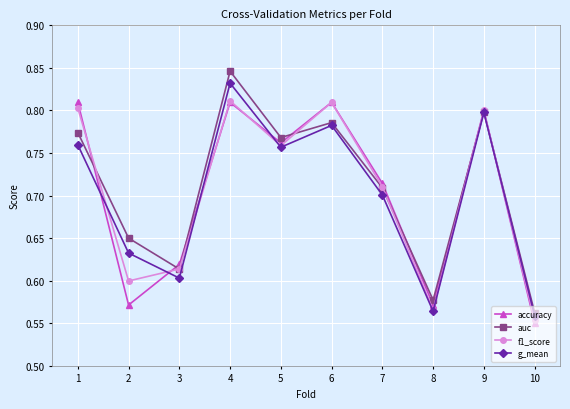

Which series has the largest total across all categories?

auc